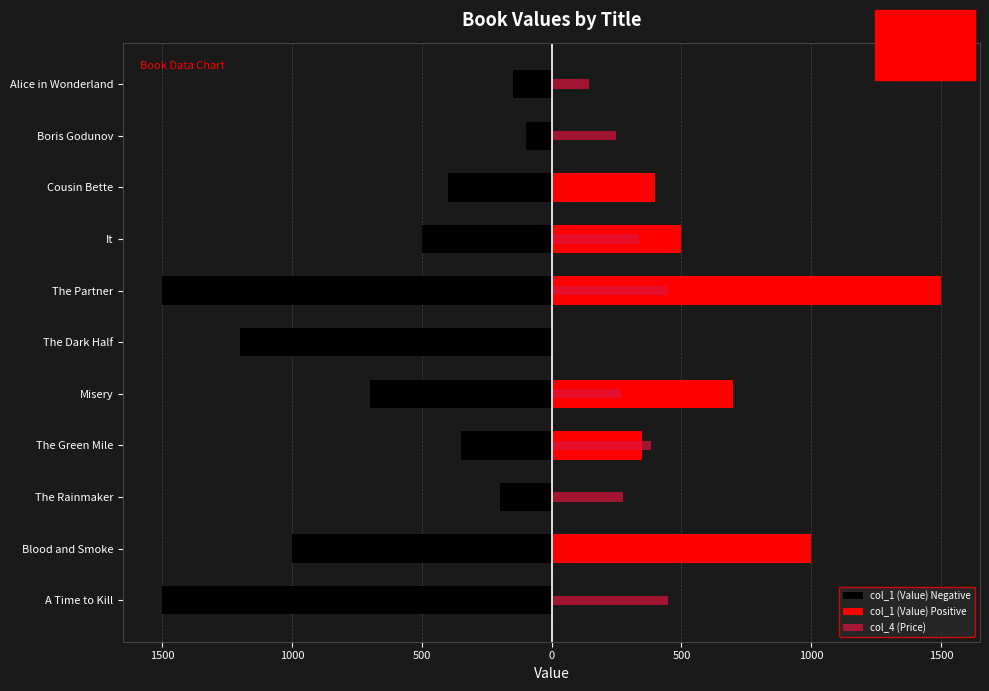

Reading left to right, what are all the values shown in this chart?

col_1 (Value) Negative: -1500.0	-1000.0	-200.0	-350.0	-700.0	-1200.0	-1500.0	-500.0	-400.0	-100.0	-150.0
col_1 (Value) Positive: 0.0	1000.0	0.0	350.0	700.0	0.0	1500.0	500.0	400.0	0.0	0.0
col_4 (Price): 450.0	0.0	276.8	384.5	266.7	0.0	450.0	336.0	0.0	247.7	143.8